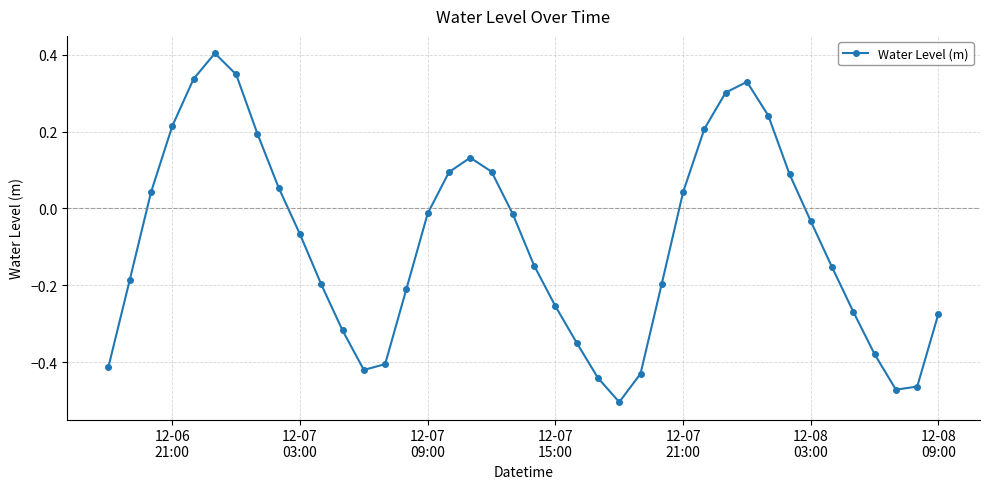

What is the maximum value shown in the chart?

0.4